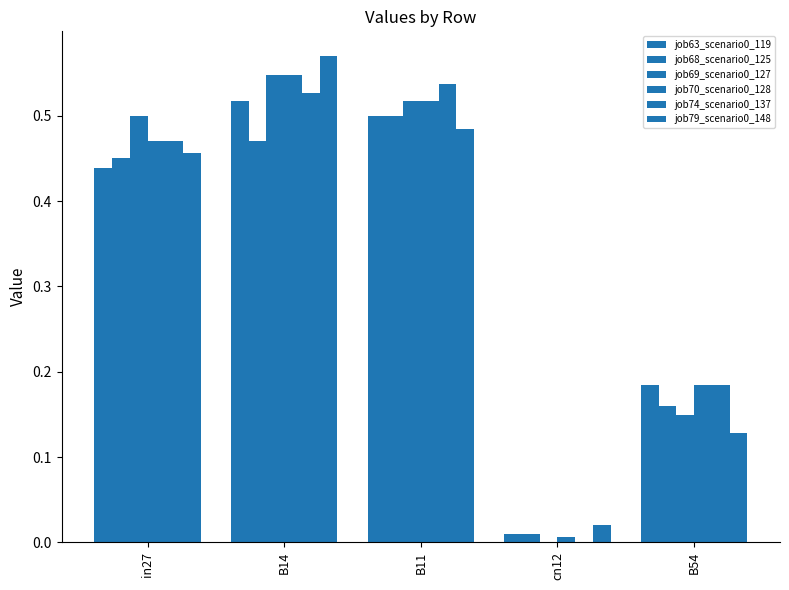

Count the number of categories in the chart.

5